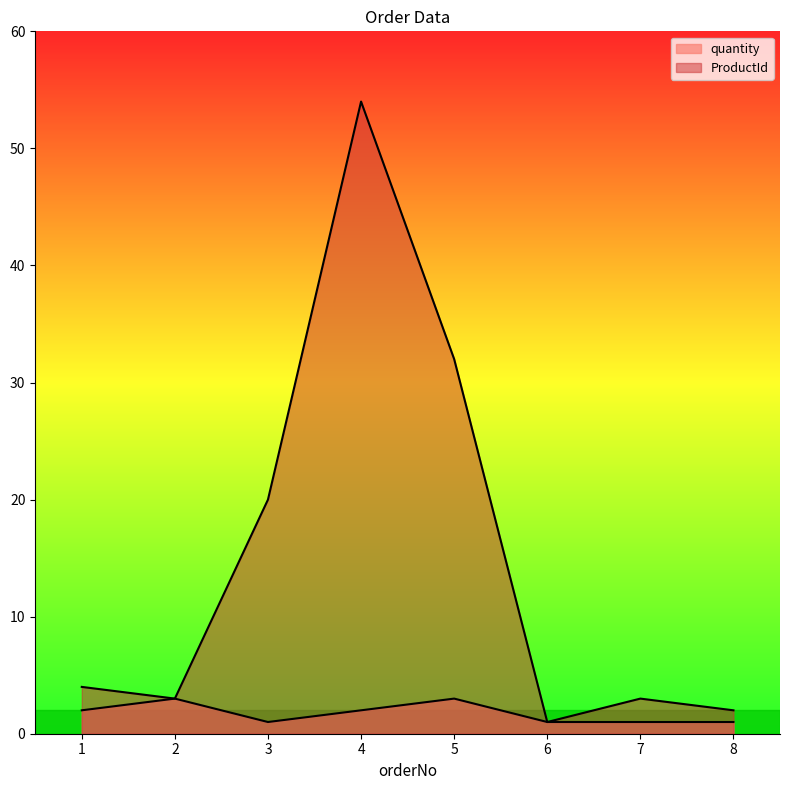

Reading left to right, list all the values displayed in this chart.

ProductId: 4	3	20	54	32	1	3	2
quantity: 2	3	1	2	3	1	1	1